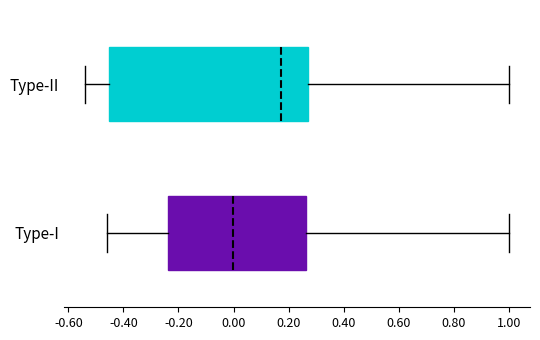

Which box's median line is the furthest to the left?

Type-I